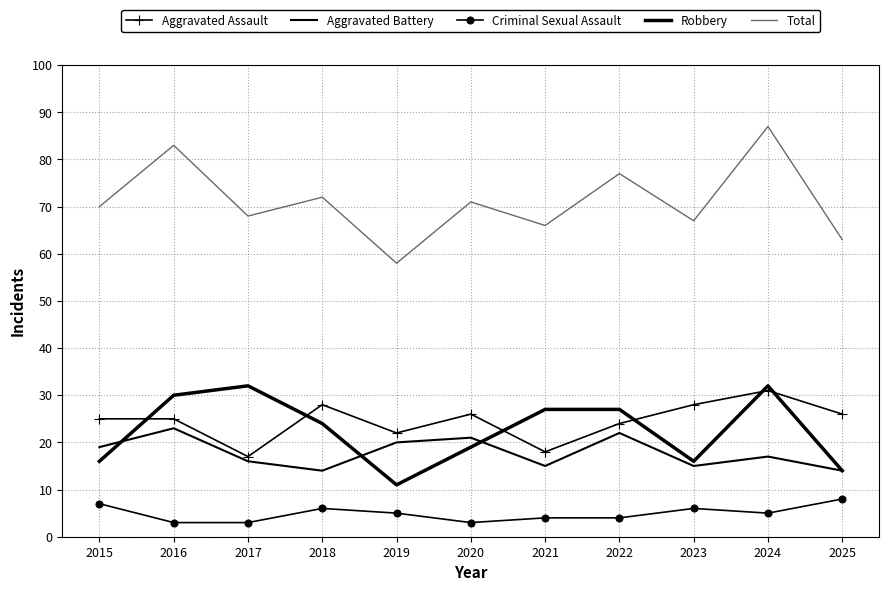

What is the sum of all Robbery values?

248